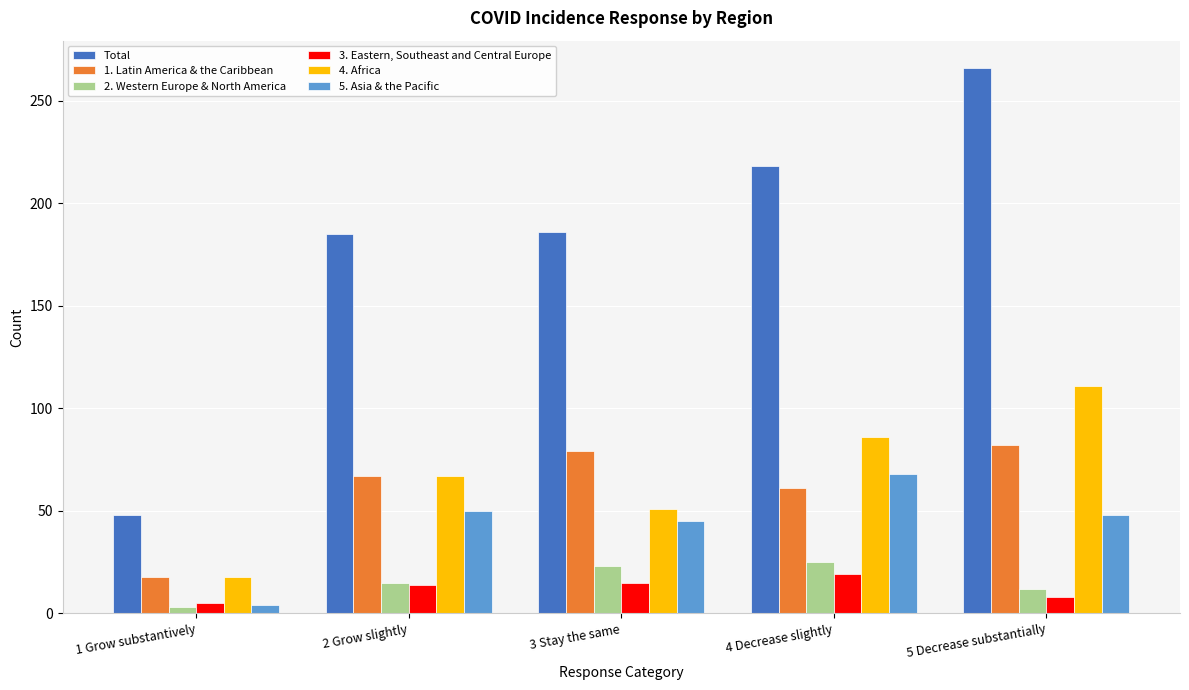

Which category has the lowest value across all series?

1 Grow substantively